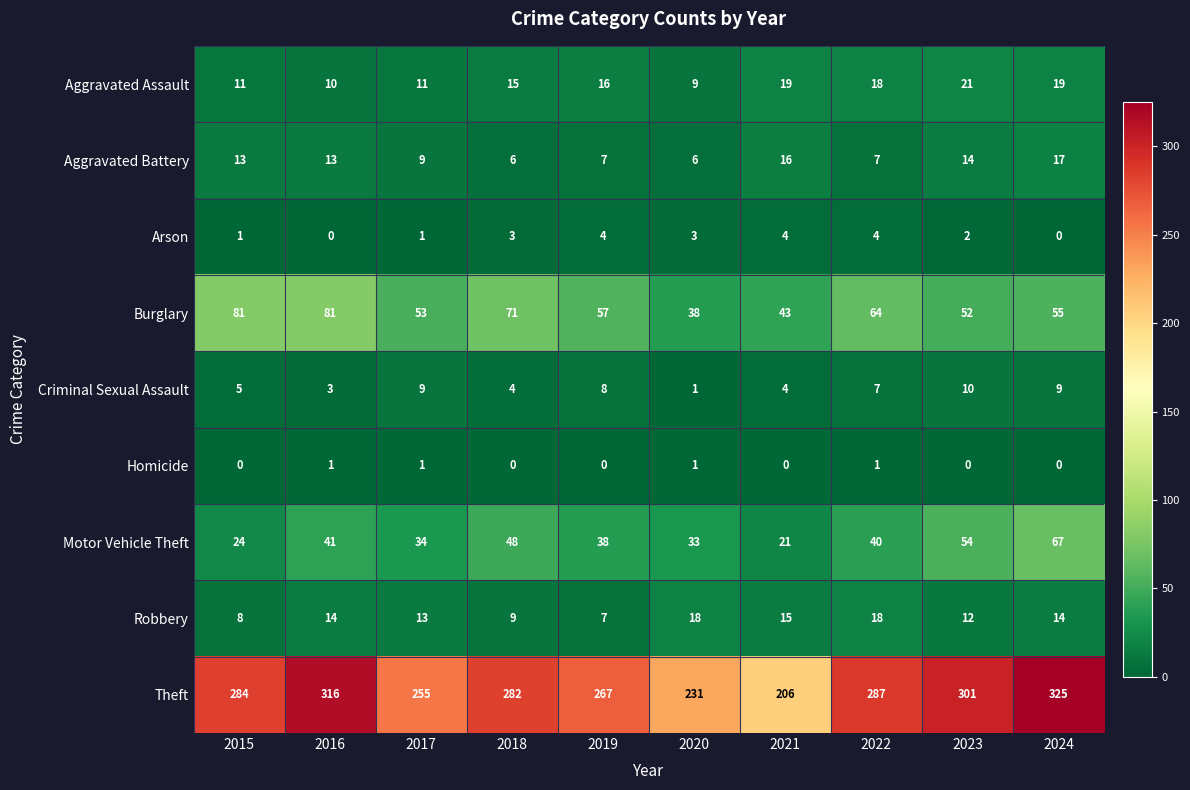

At how many categories does at least one series exceed 22?

10